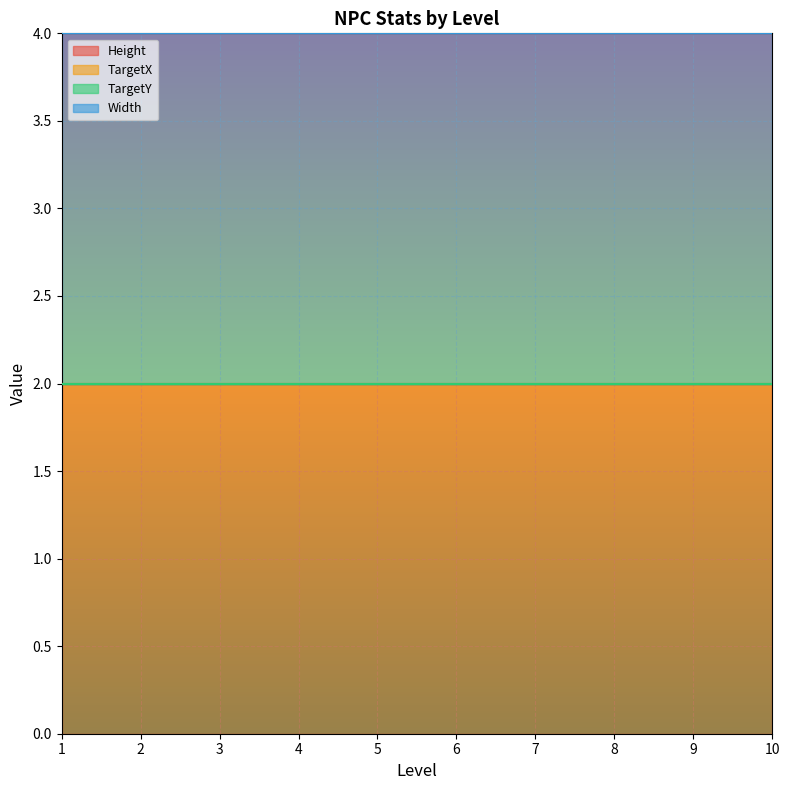

At 7, list the series in order from largest to smallest.

Height, Width, TargetX, TargetY